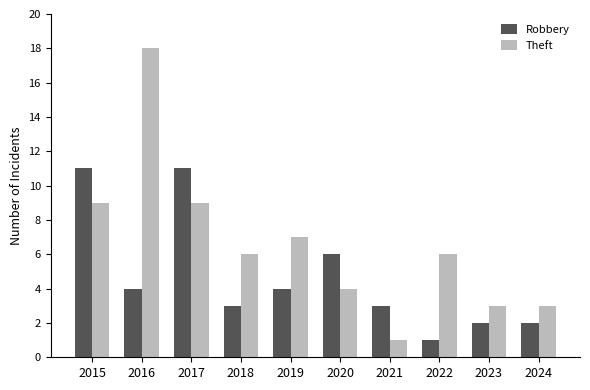

Rank the series by their average value, from lowest to highest.

Robbery, Theft